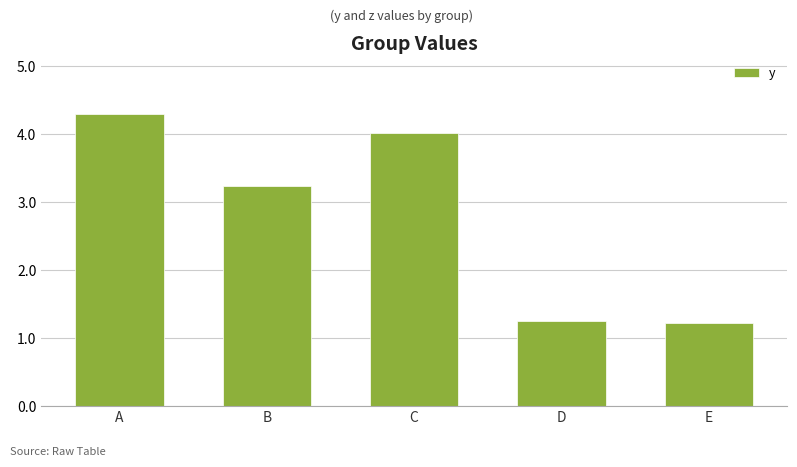

What is the average value?

2.8